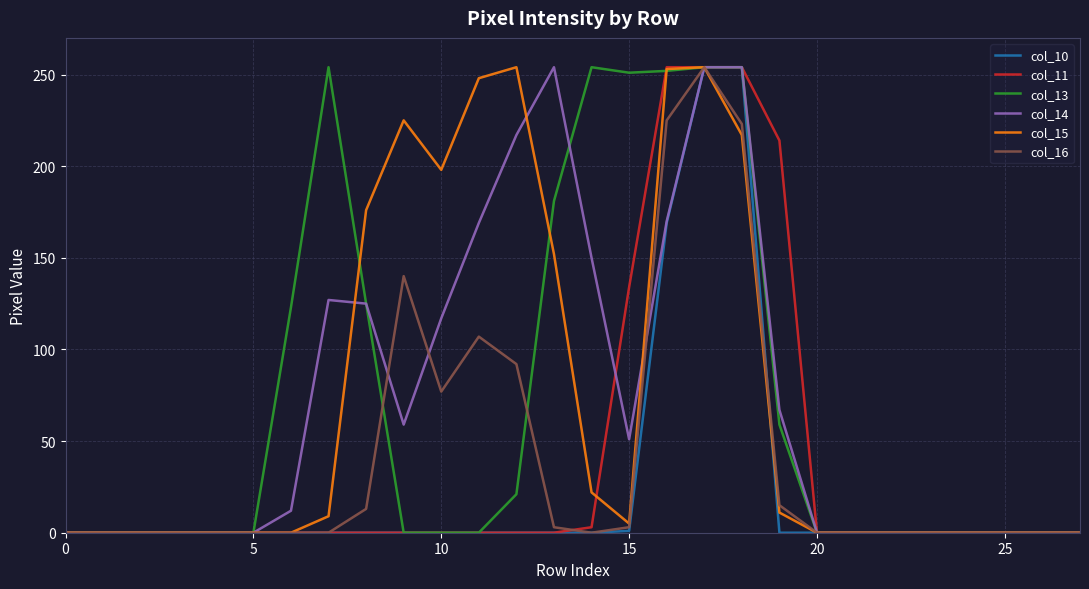

How many lines are shown in the chart?

6